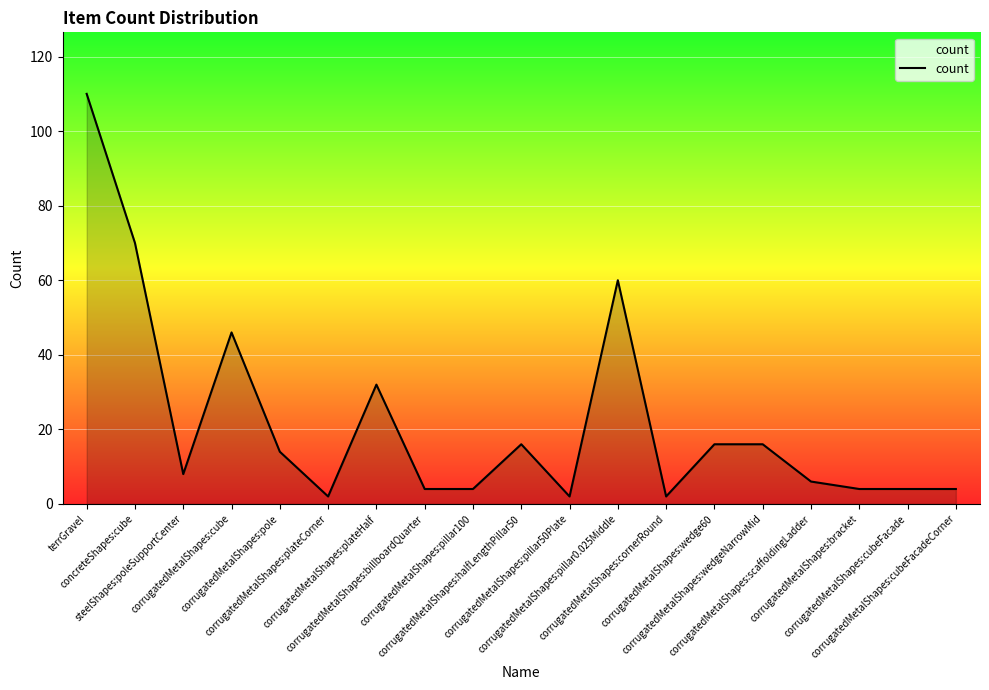

What is the maximum value shown in the chart?

110